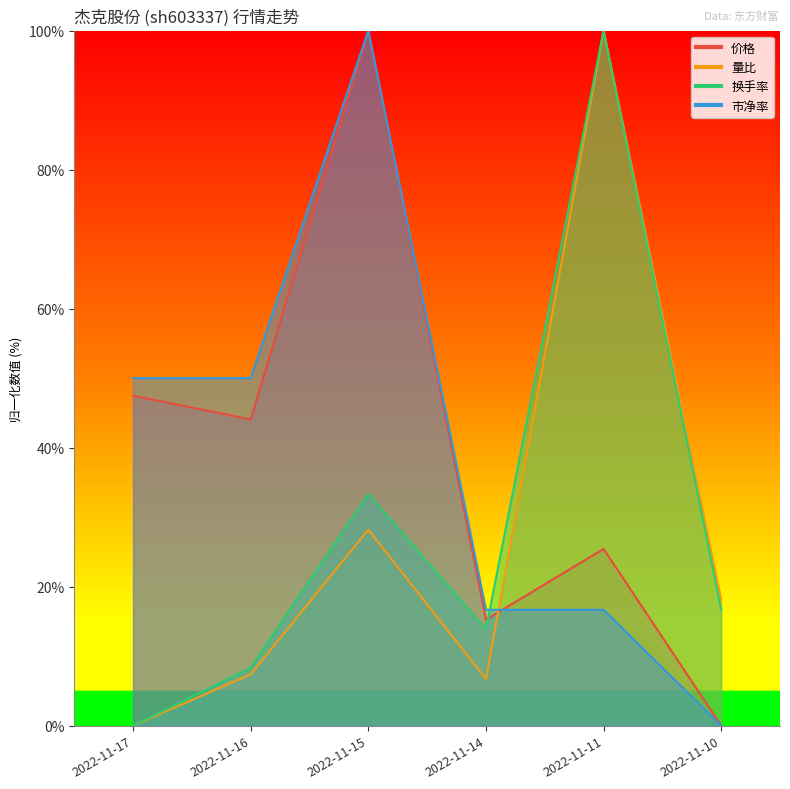

Between 2022-11-14 and 2022-11-10, which series saw the biggest shift?

市净率